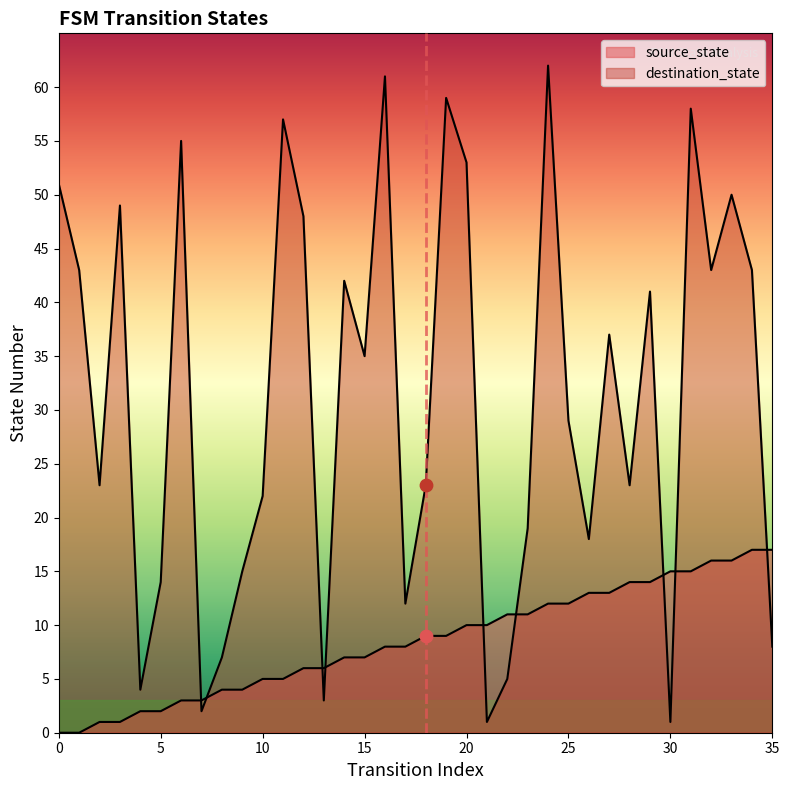

Which series has the widest spread of Y values?

destination_state